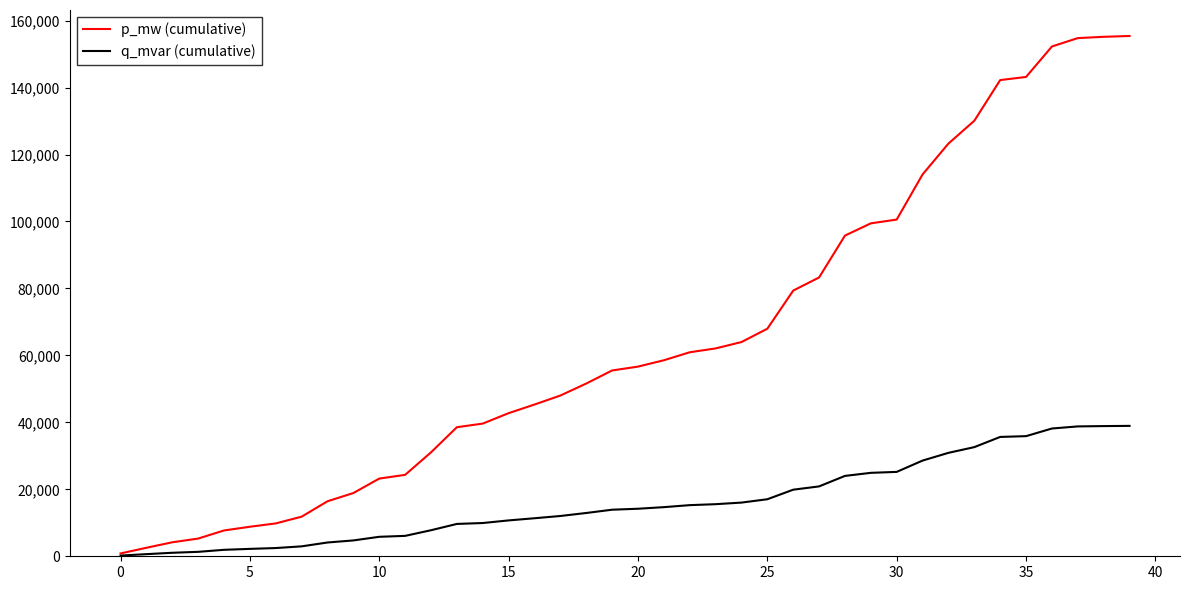

What is the greatest value displayed?

155400.8